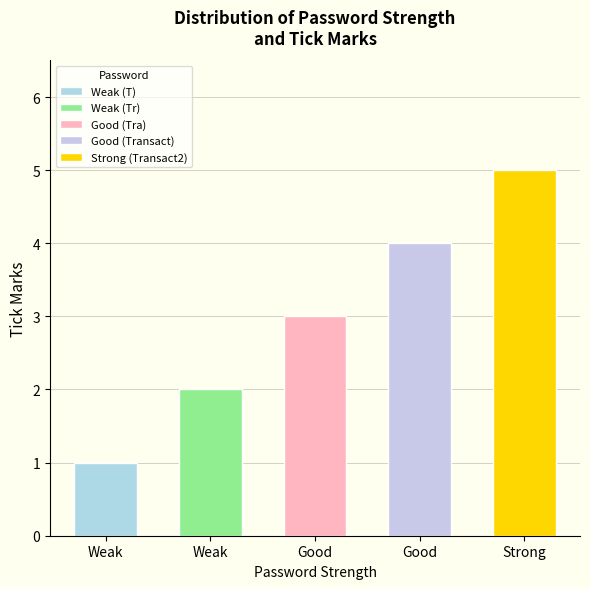

Is it true that the value at Good (Tra) is 1?

False